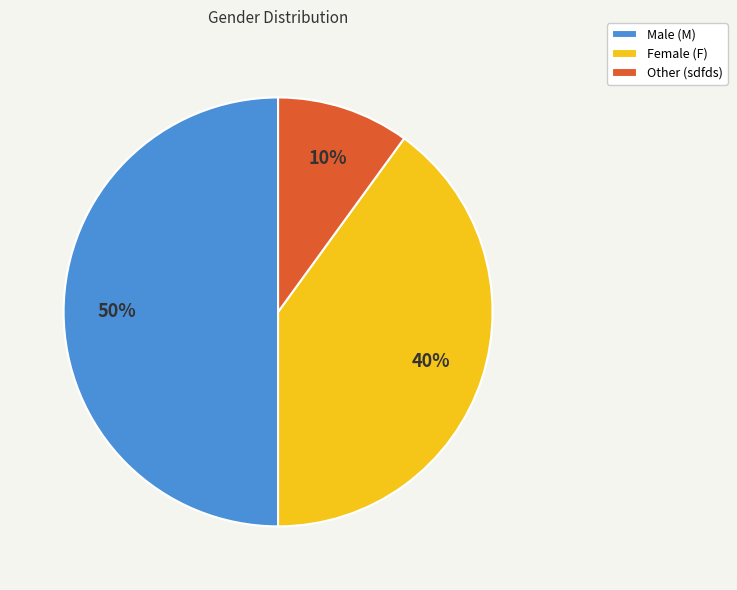

Combined, do Other (sdfds) and Male (M) account for over 50%?

Yes